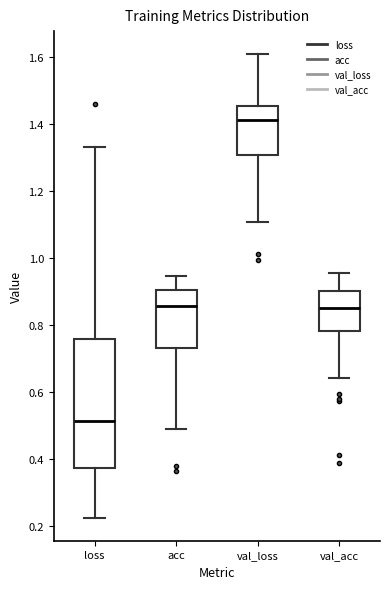

Comparing the boxes themselves (not the whiskers), which one is the tallest?

loss